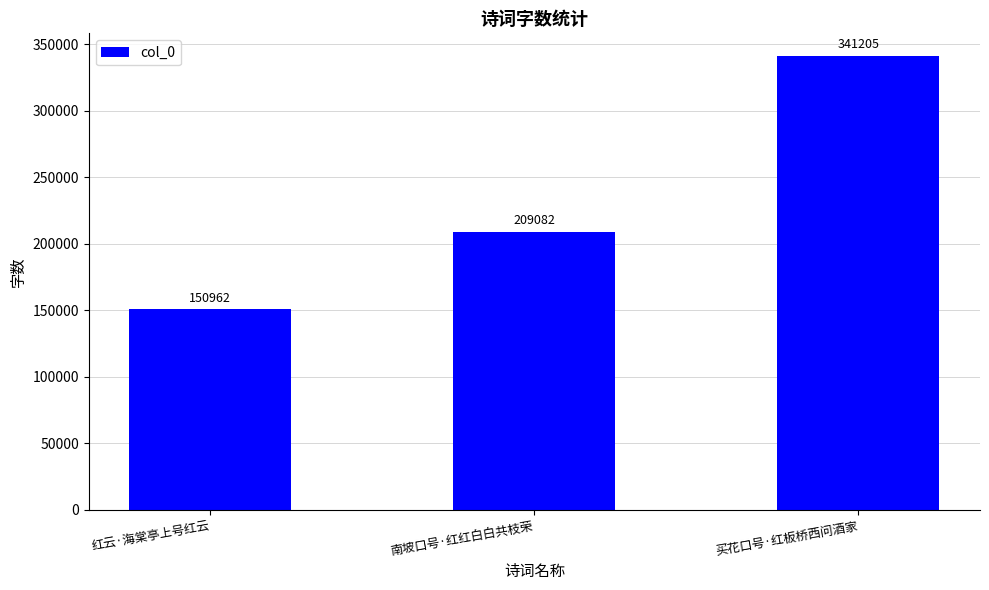

What is the ratio of the value at 买花口号·红板桥西问酒家 to the value at 南坡口号·红红白白共枝荣?

1.6